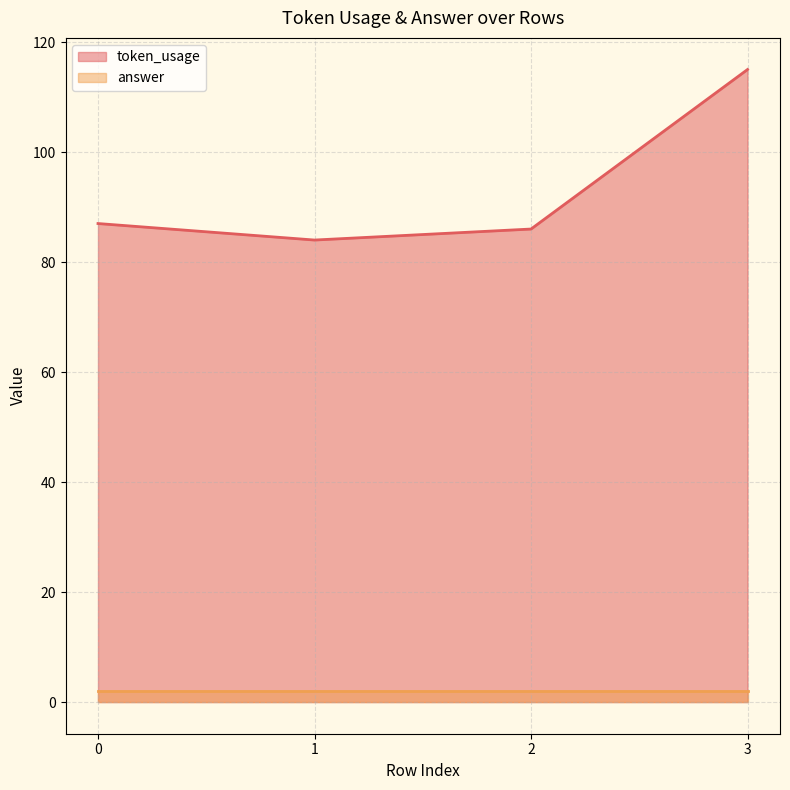

What is the difference between the maximum and minimum values?

31